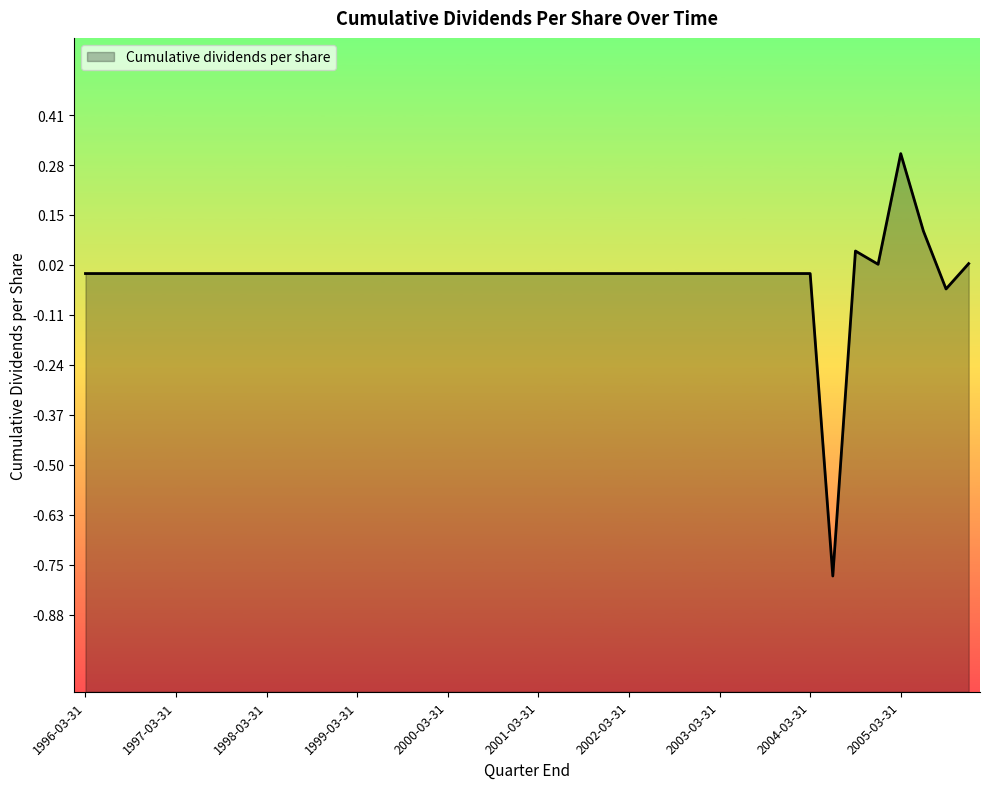

Reading left to right, transcribe all the data shown in this chart.

1996-03-31=0.0	1996-06-30=0.0	1996-09-30=0.0	1996-12-31=0.0	1997-03-31=0.0	1997-06-30=0.0	1997-09-30=0.0	1997-12-31=0.0	1998-03-31=0.0	1998-06-30=0.0	1998-09-30=0.0	1998-12-31=0.0	1999-03-31=0.0	1999-06-30=0.0	1999-09-30=0.0	1999-12-31=0.0	2000-03-31=0.0	2000-06-30=0.0	2000-09-30=0.0	2000-12-31=0.0	2001-03-31=0.0	2001-06-30=0.0	2001-09-30=0.0	2001-12-31=0.0	2002-03-31=0.0	2002-06-30=0.0	2002-09-30=0.0	2002-12-31=0.0	2003-03-31=0.0	2003-06-30=0.0	2003-09-30=0.0	2003-12-31=0.0	2004-03-31=0.0	2004-06-30=-0.8	2004-09-30=0.1	2004-12-31=0.0	2005-03-31=0.3	2005-06-30=0.1	2005-09-30=-0.0	2005-12-31=0.0